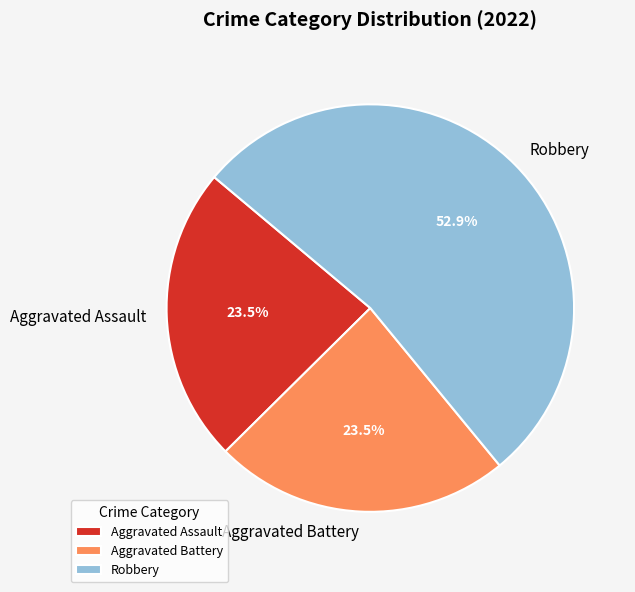

Approximately how many times larger is the value at Robbery compared to Aggravated Battery?

2.3